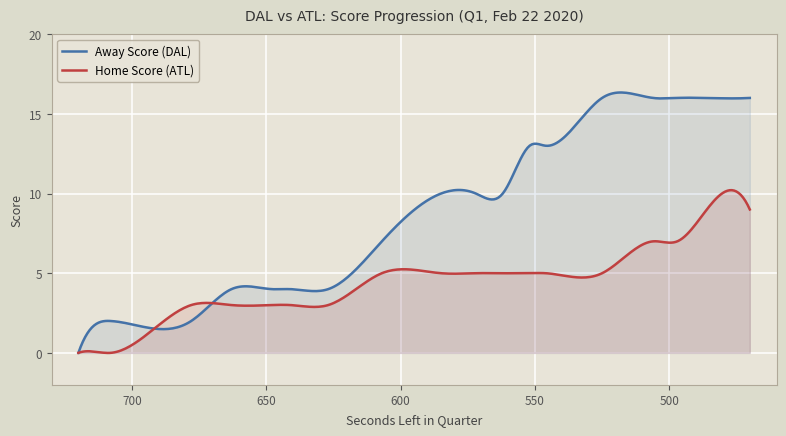

How many lines are shown in the chart?

2